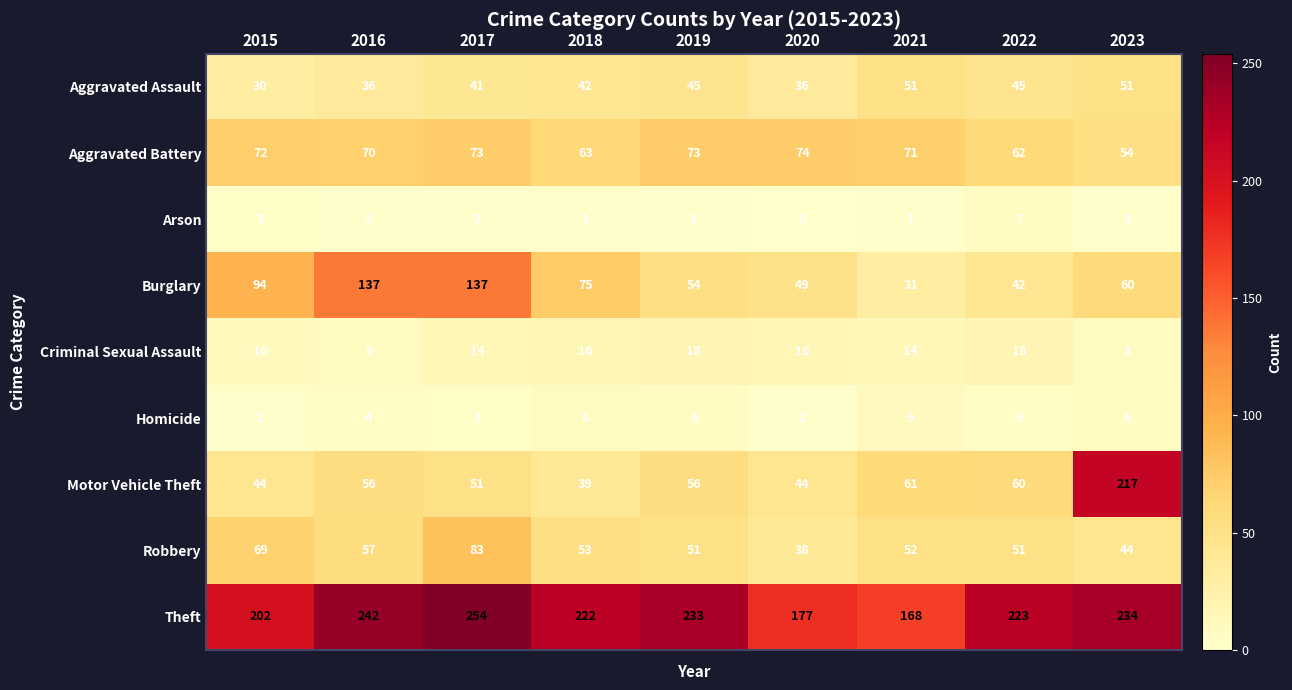

Between 2019 and 2023, which series saw the biggest shift?

Motor Vehicle Theft